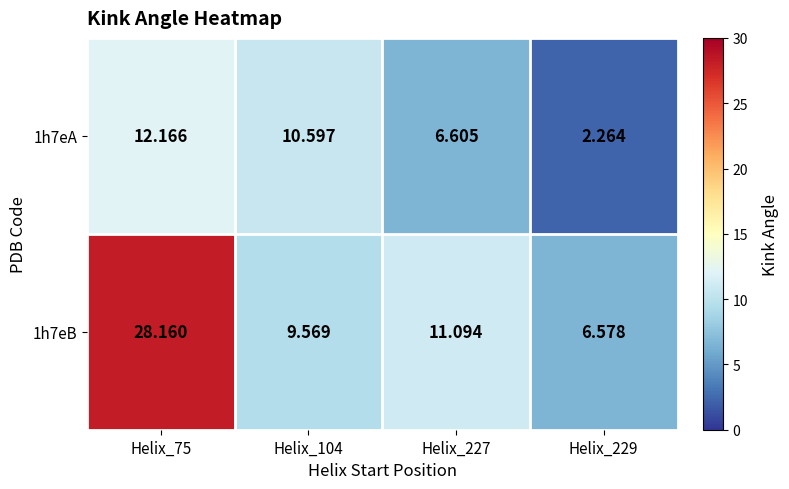

How many data points in 1h7eB are less than 11?

2